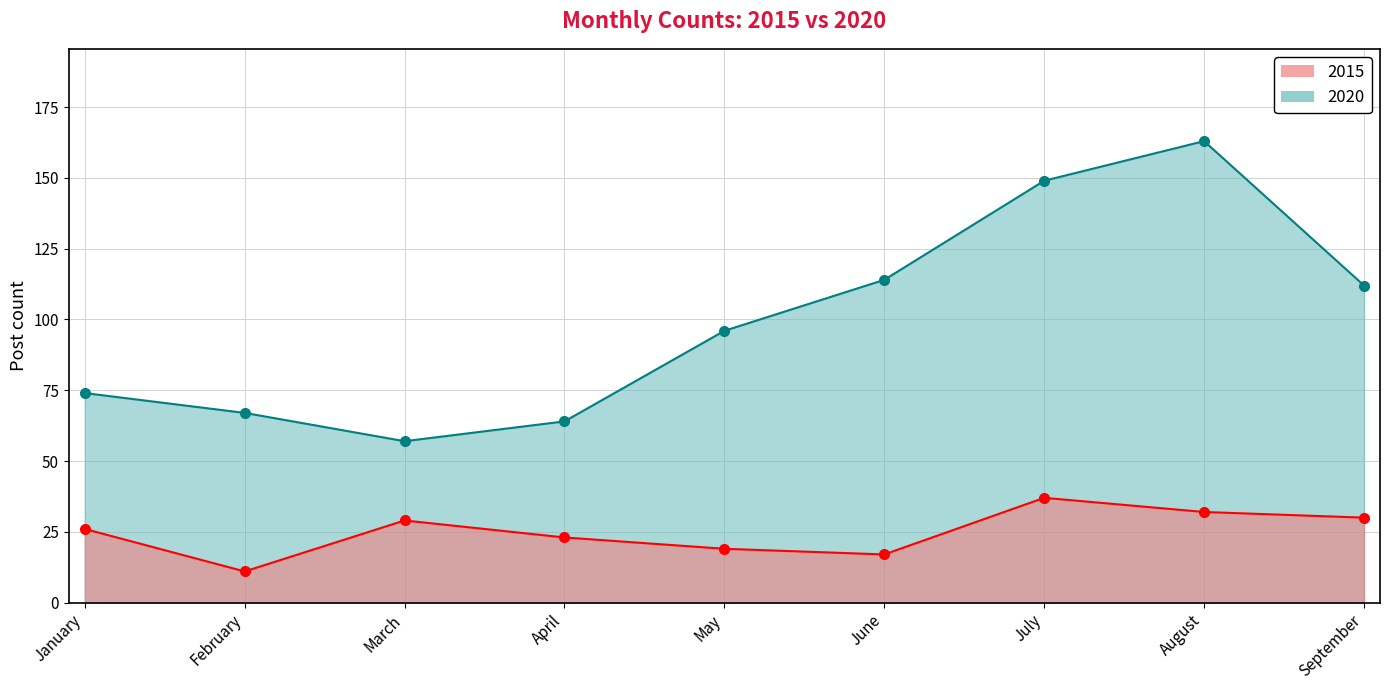

What is the sum of all 2015 values?

224